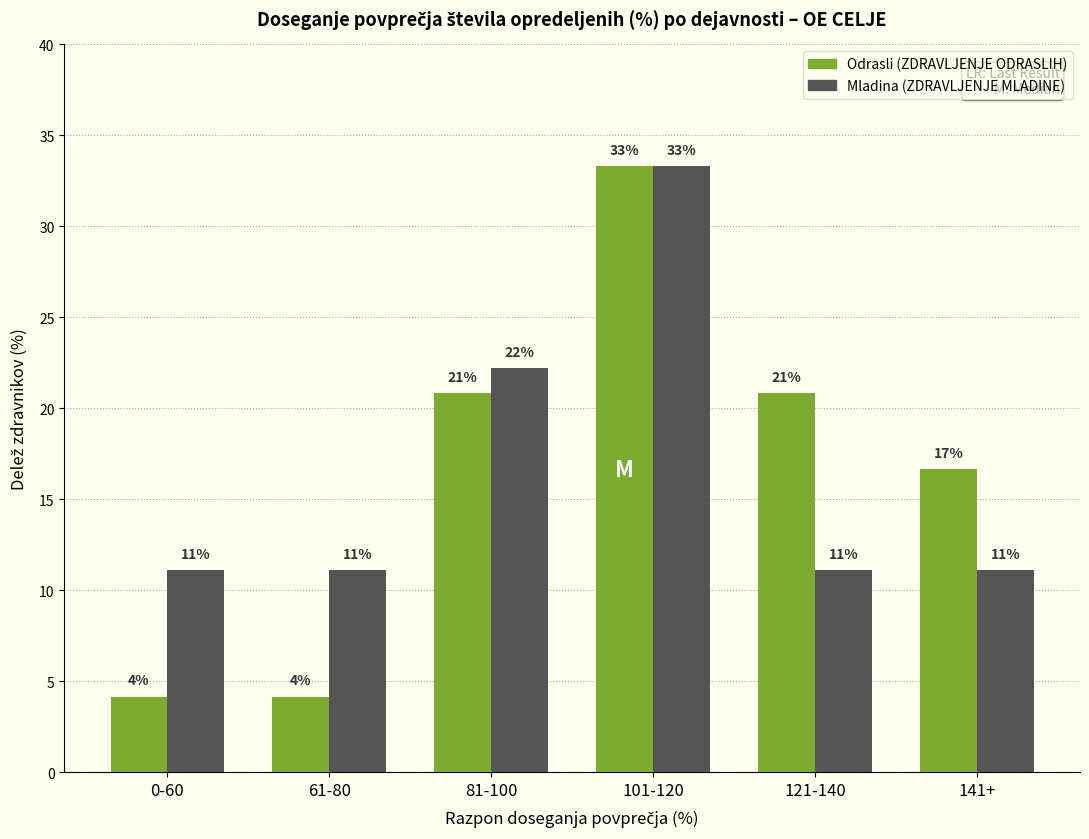

How many groups of bars are there?

6